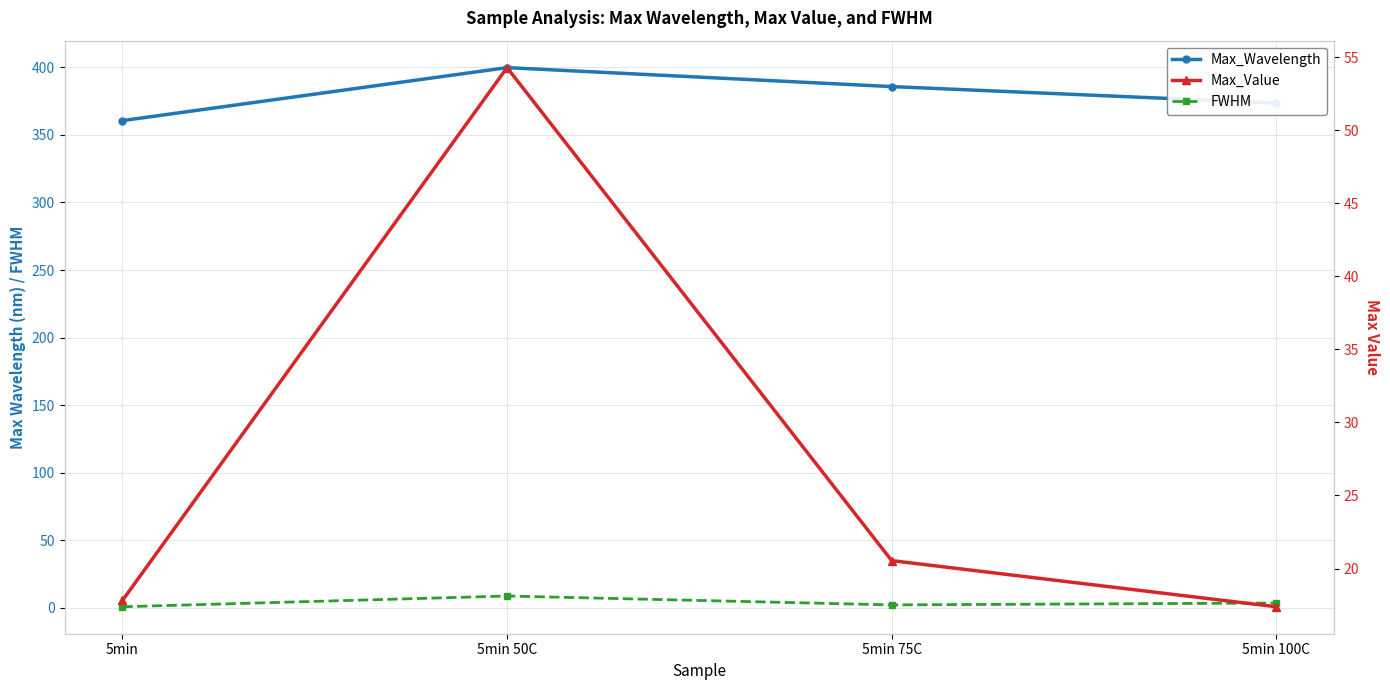

Which series has the largest total across all categories?

Max_Wavelength